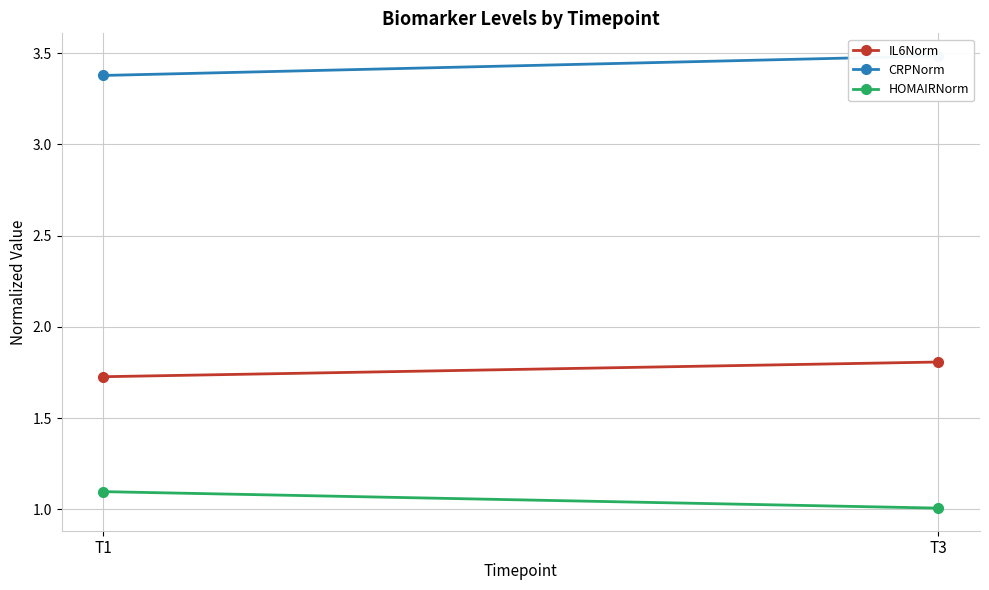

Where is HOMAIRNorm nearest to the value 1?

T3